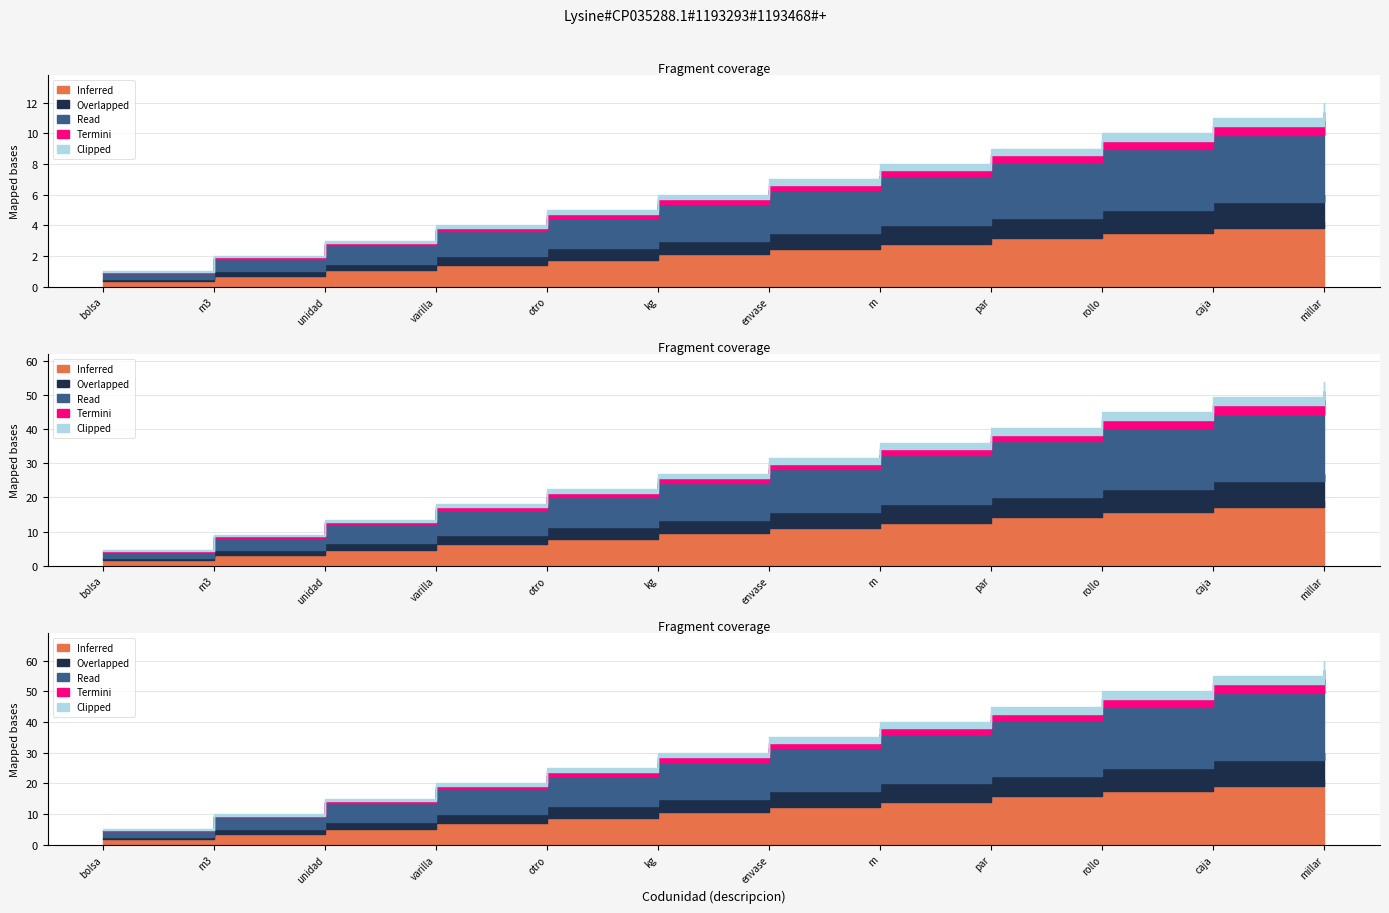

What is the label of the 1st point from the right?

millar